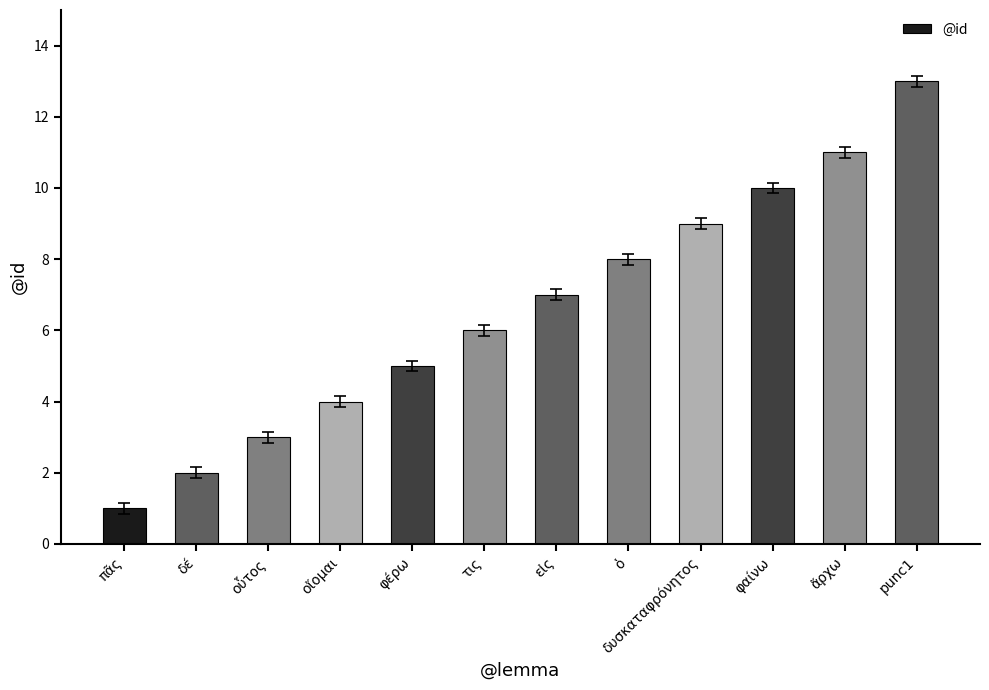

What is the change in value from οὗτος to φέρω?

+2